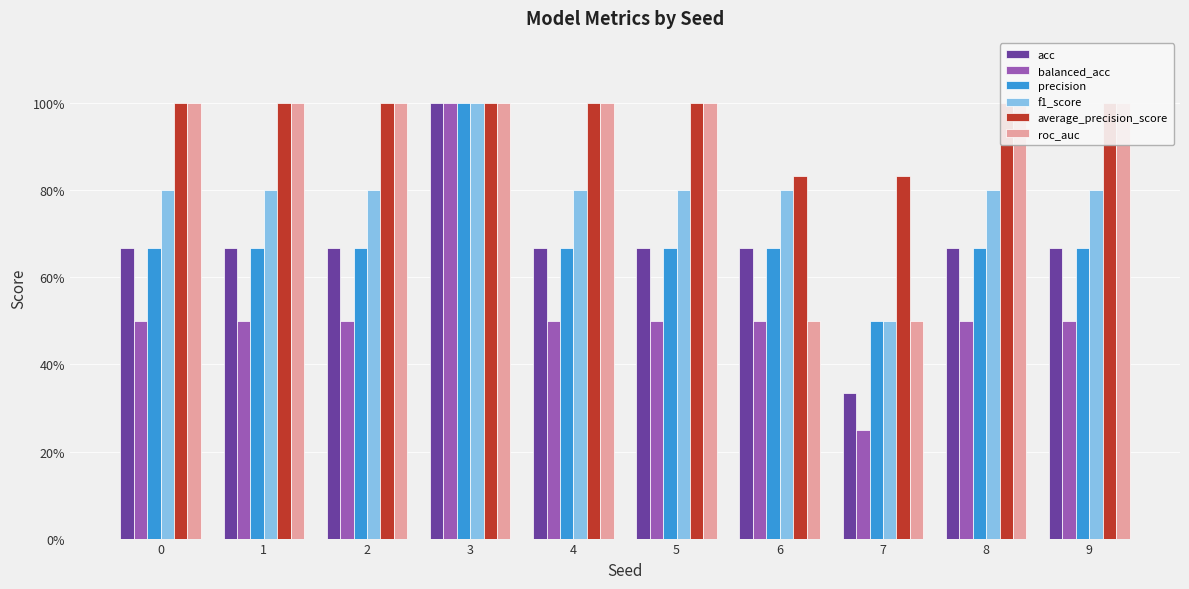

Rank the categories by acc value from lowest to highest.

7, 0, 1, 2, 4, 5, 6, 8, 9, 3